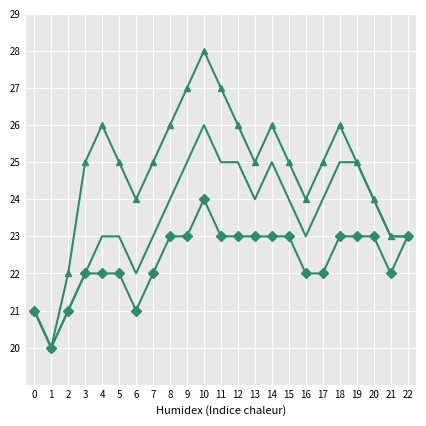

What is the total value across all series at 19?

73